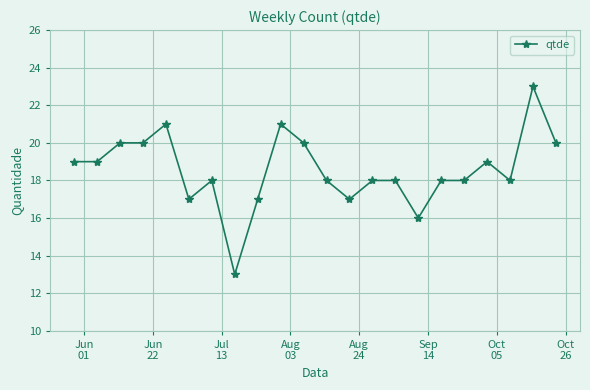

What is the maximum value shown in the chart?

23